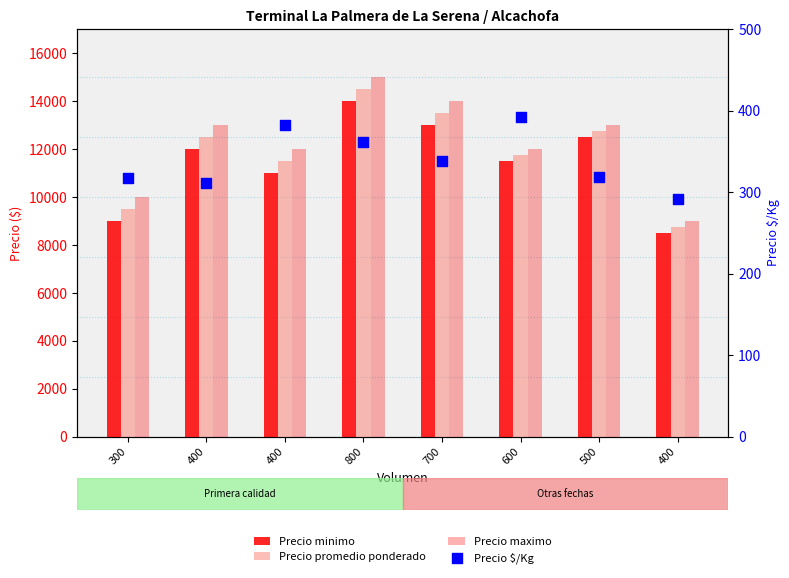

At how many categories does at least one series exceed 10051?

6